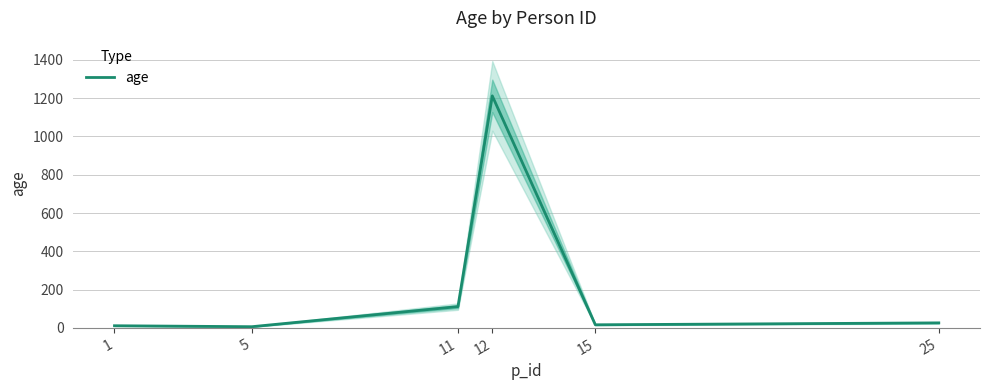

Read the value at 12.

1212